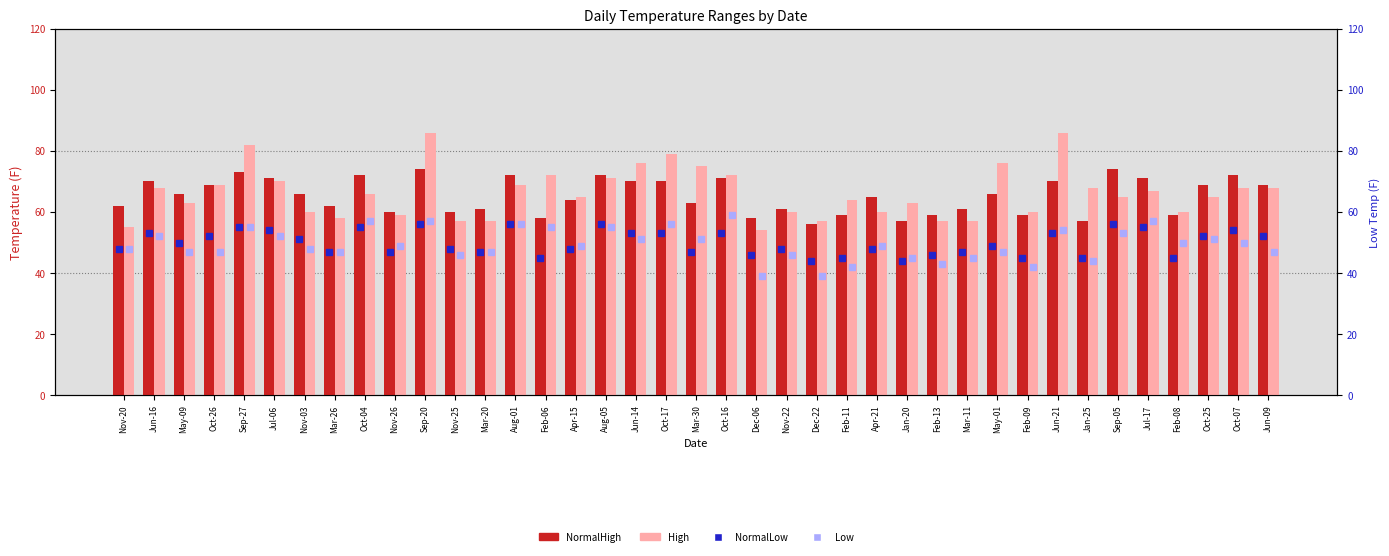

Is the value of NormalHigh at Jun-21 greater than the value of NormalLow at Aug-05?

Yes